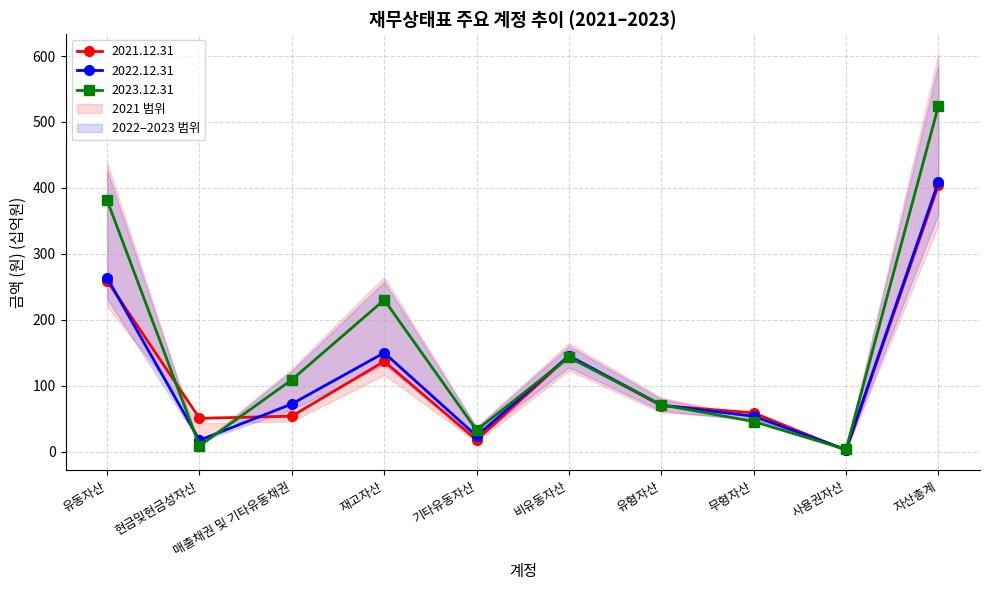

Is this an area chart (filled region under the line)?

No